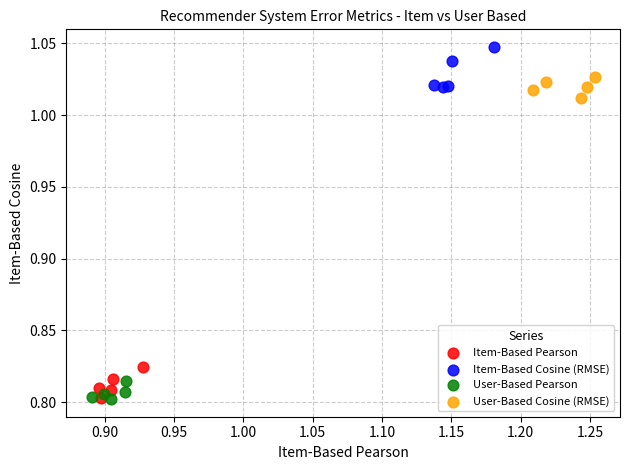

Which series has the largest Y range (max minus min)?

Item-Based Cosine (RMSE)